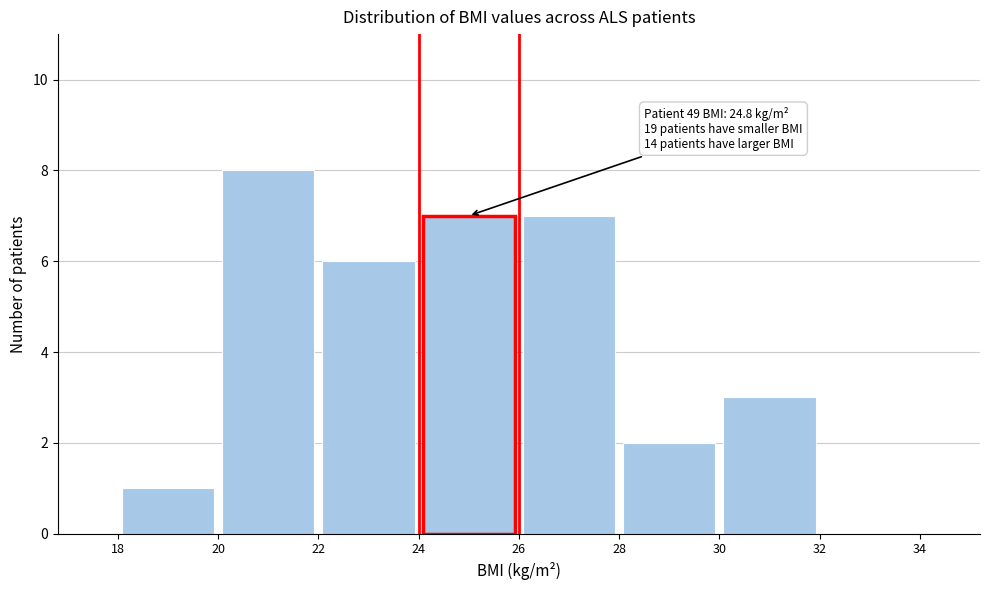

Which range on the x-axis has the tallest bar?

20 to 22